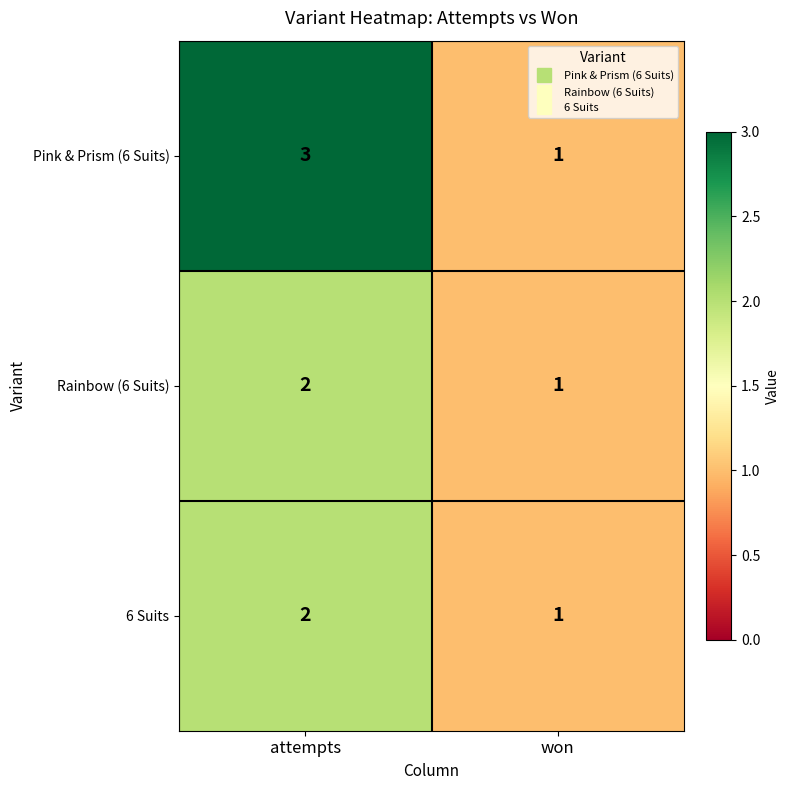

At which category is the sum across all series the highest?

attempts